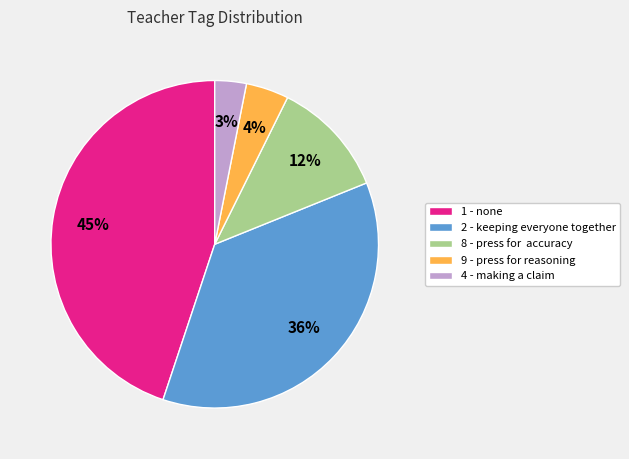

To the nearest percent, what is the difference between the largest and smallest slice percentages?

42%